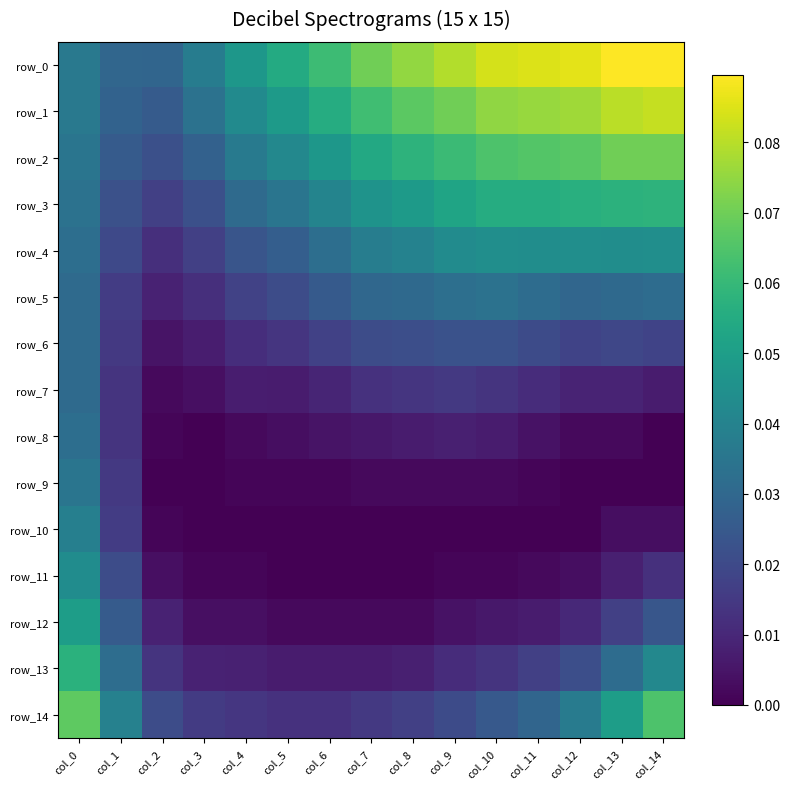

Is it true that row_7 equals 0.0 at col_1?

False